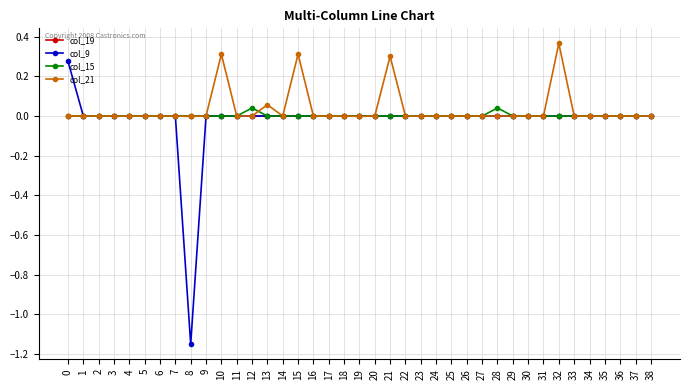

True or false: col_21 has more than 1 points higher than both neighbors.

True